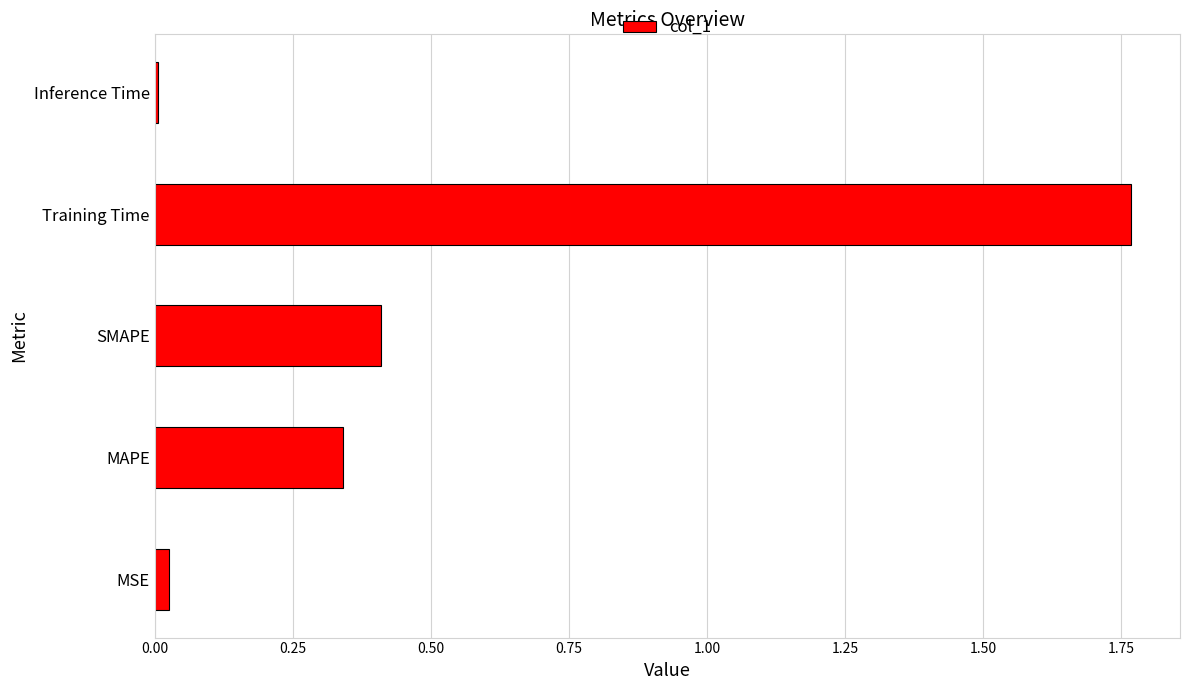

Between MAPE and SMAPE, which is larger?

SMAPE